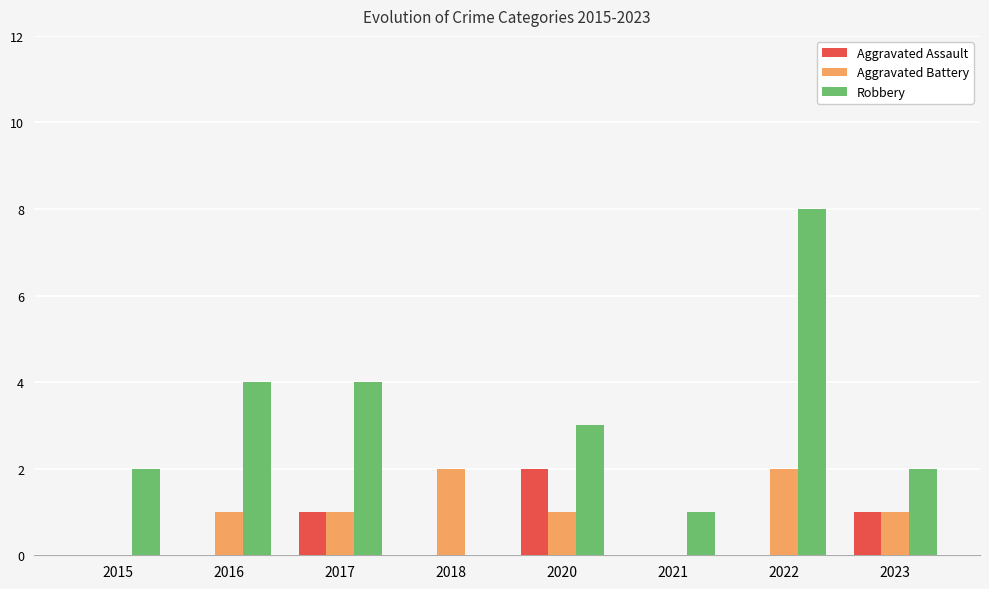

Which series changed the most between 2016 and 2018?

Robbery